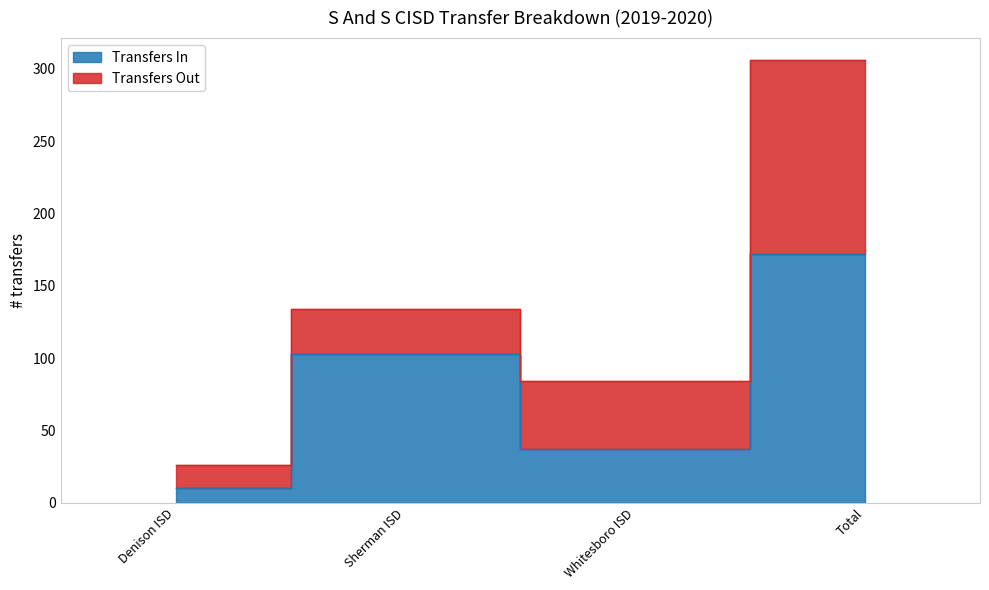

Where is the first local maximum?

Sherman ISD